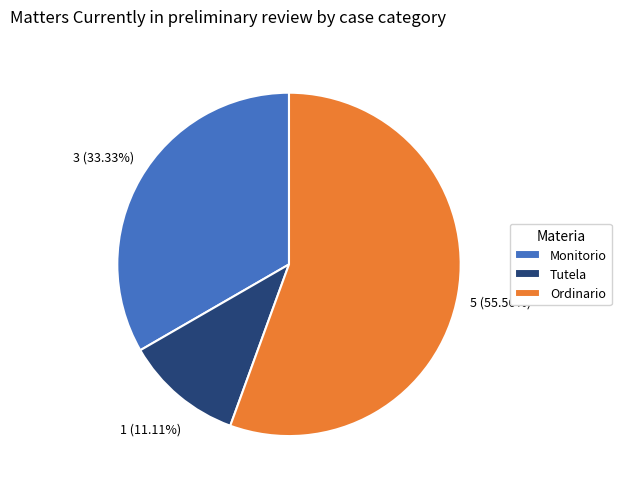

To the nearest percent, what is the difference between the largest and smallest slice percentages?

44%